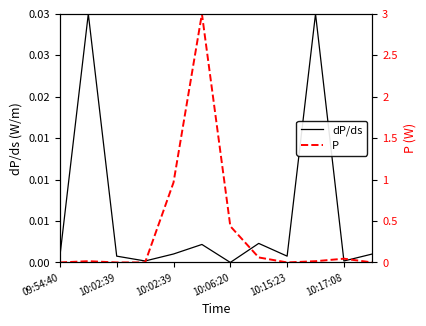

The value of P at 10:06:20 is 0.2. True or false?

False